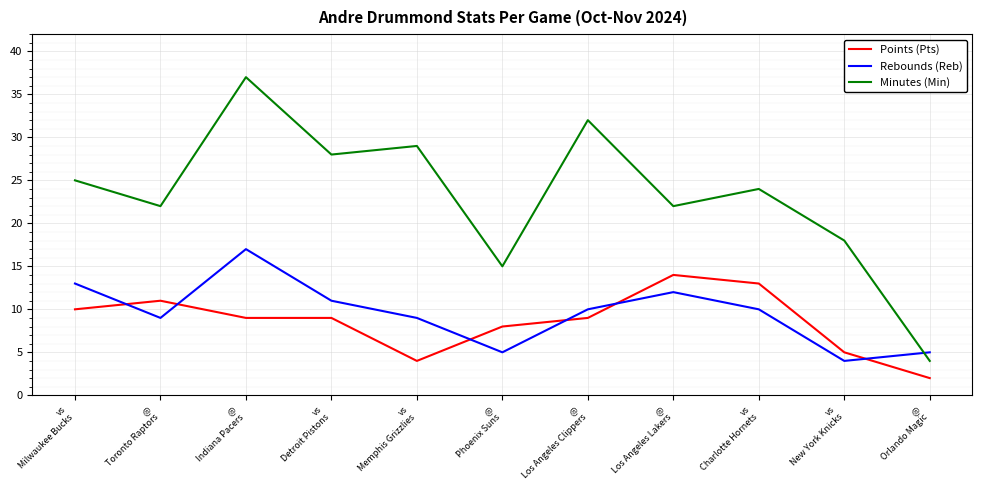

Read the Points (Pts) value at @
Toronto Raptors, to the nearest 10.

10